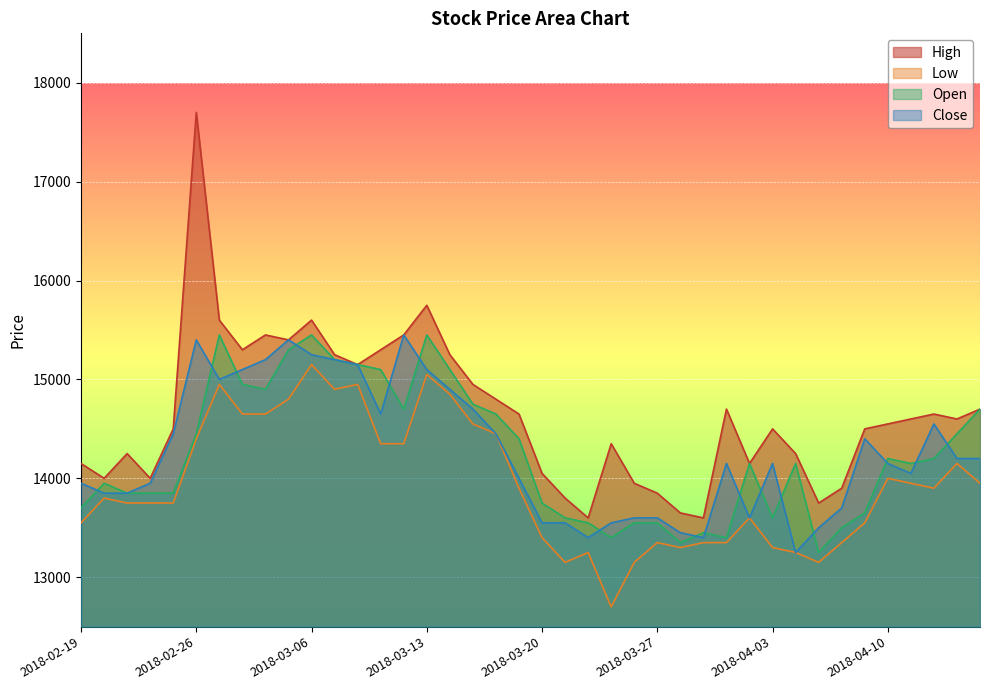

The value of High at 2018-02-22 is 22655. True or false?

False